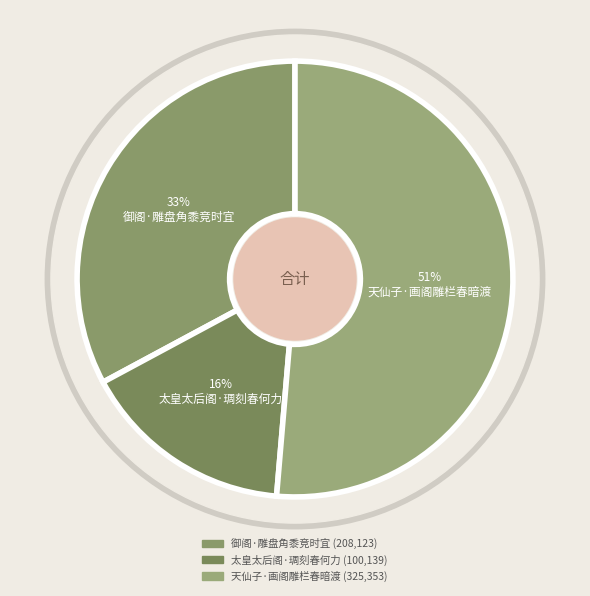

To the nearest percent, what is the difference between the 御阁·雕盘角黍竞时宜 and 太皇太后阁·琱刻春何力 slice percentages?

17%